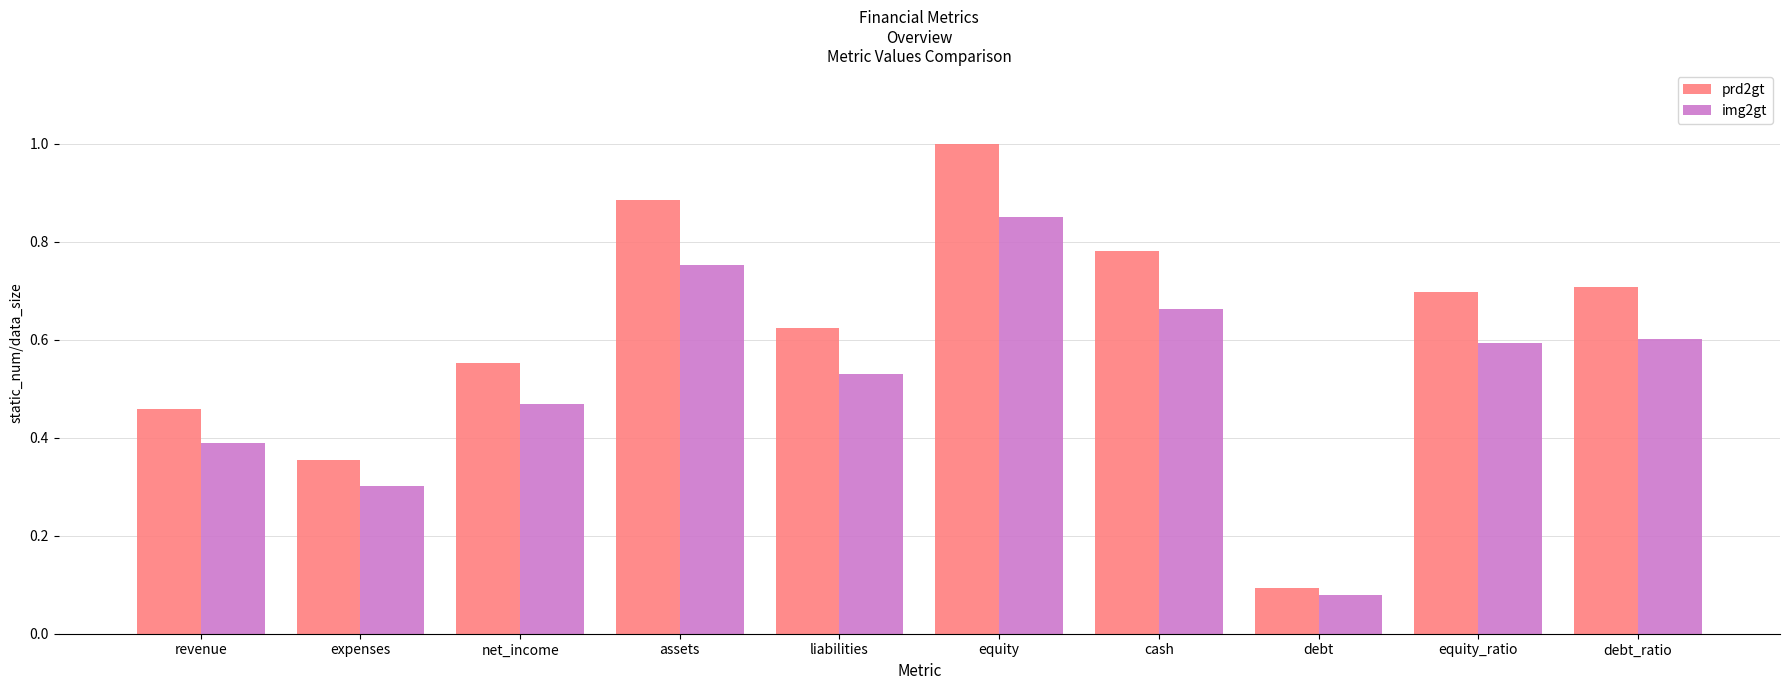

What is the label of the 3rd bar from the right?

debt